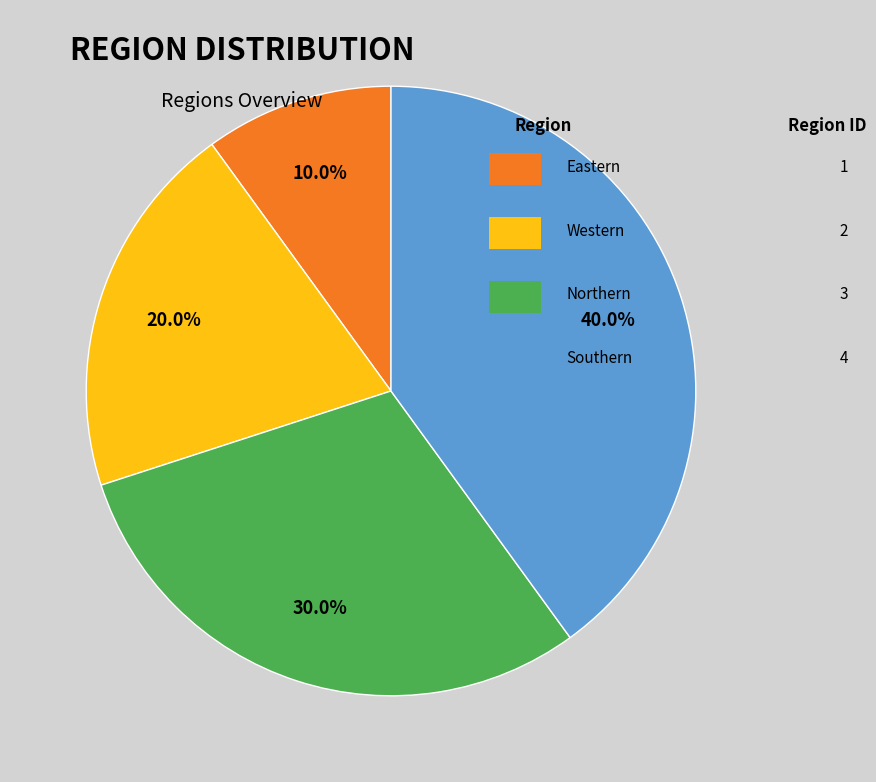

To the nearest percent, what is the difference between the largest and smallest slice percentages?

30%